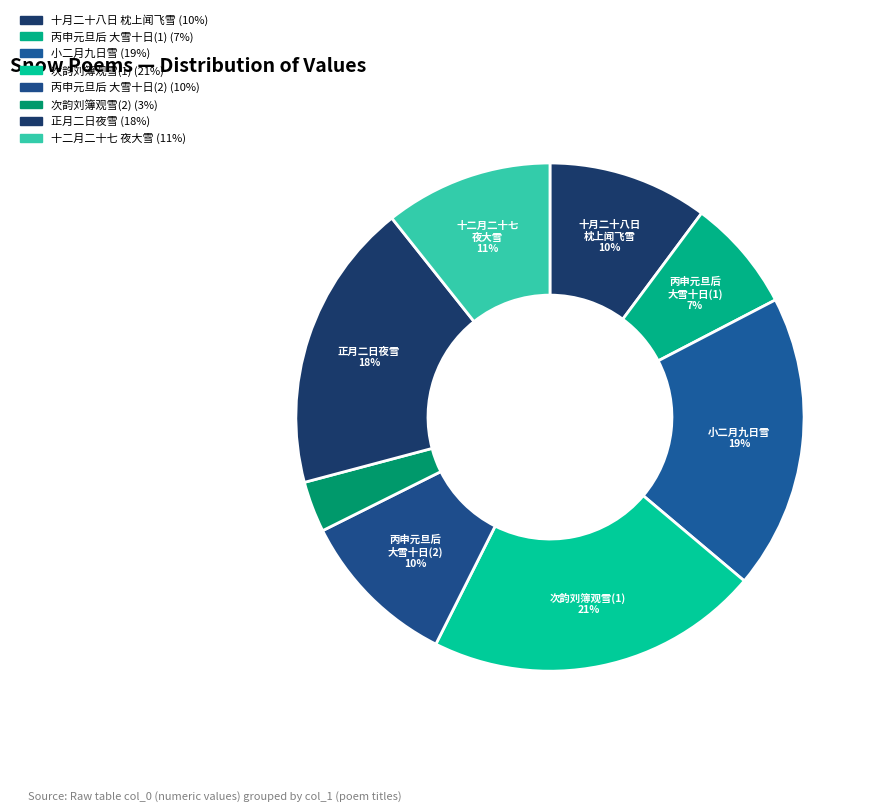

How many segments does this pie chart have?

8